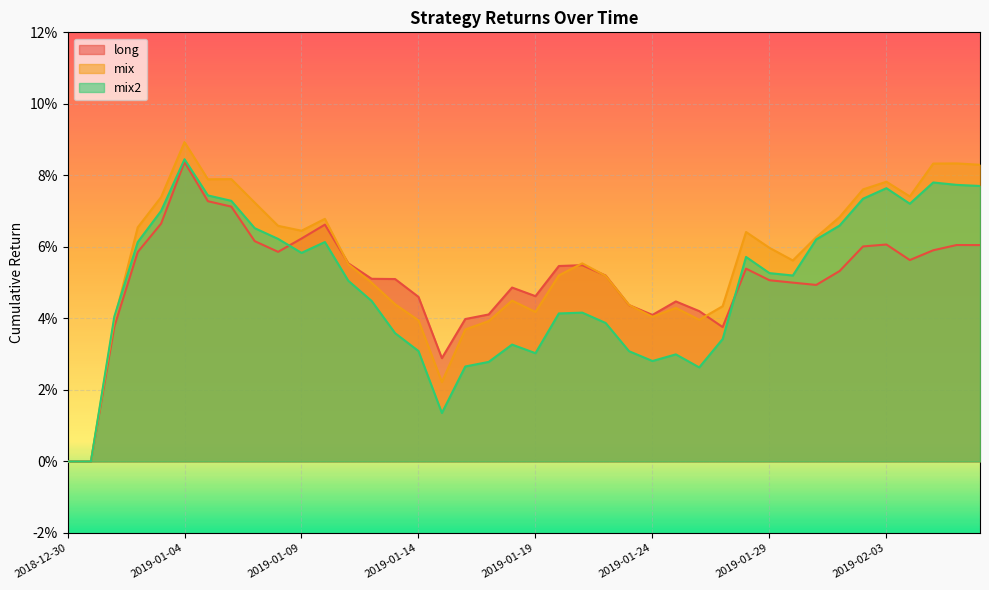

Where do mix2 and long first cross each other?

2019-01-08 and 2019-01-09